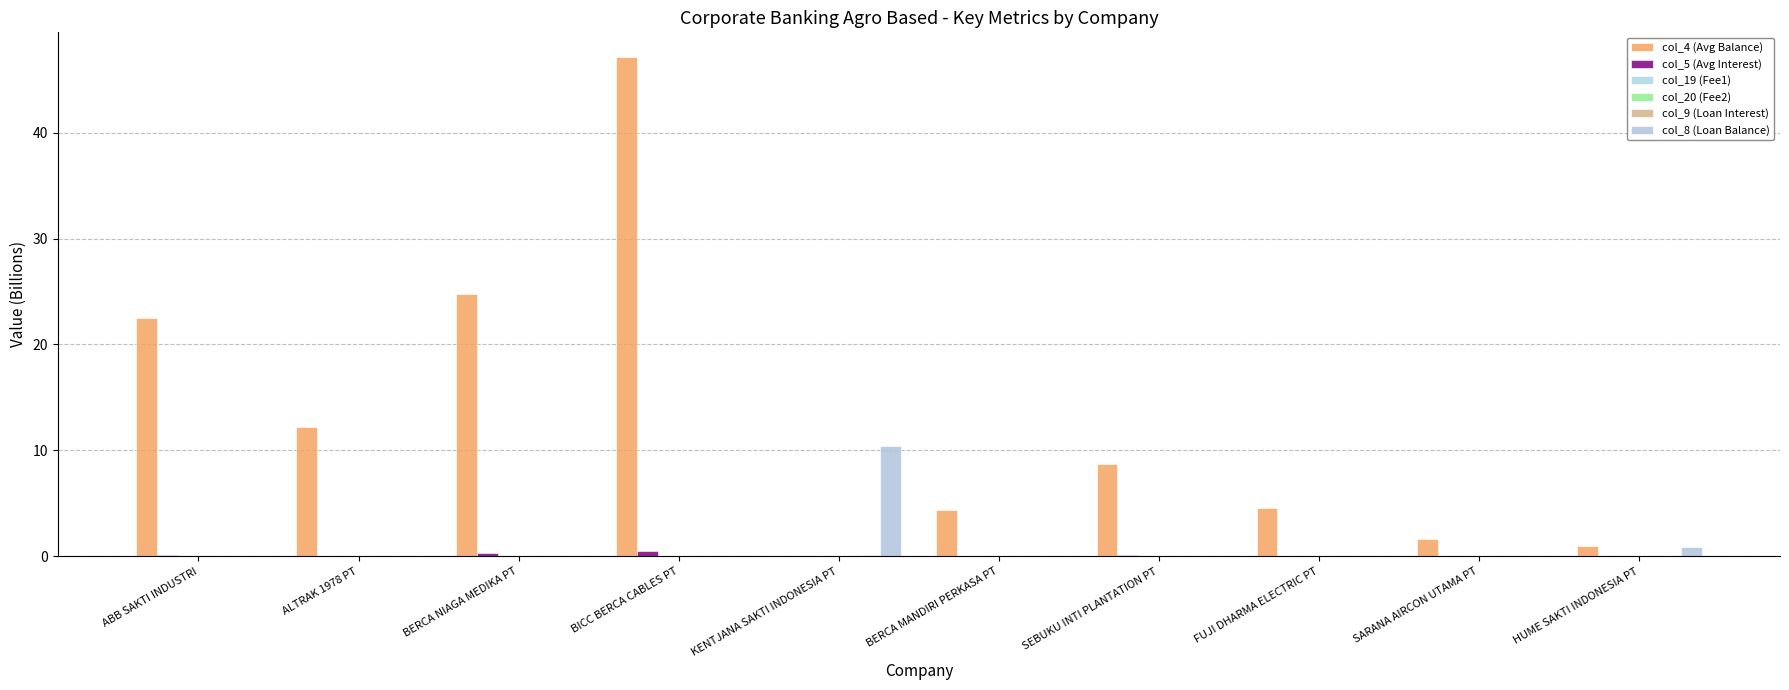

Is the value of col_9 (Loan Interest) at BERCA NIAGA MEDIKA PT greater than the value of col_4 (Avg Balance) at KENTJANA SAKTI INDONESIA PT?

No